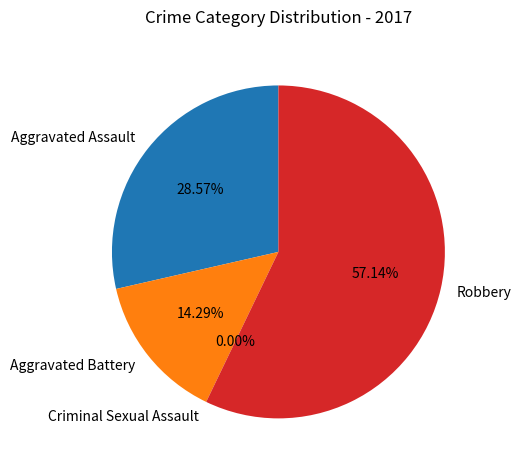

What is the change in value from Aggravated Assault to Aggravated Battery?

-1